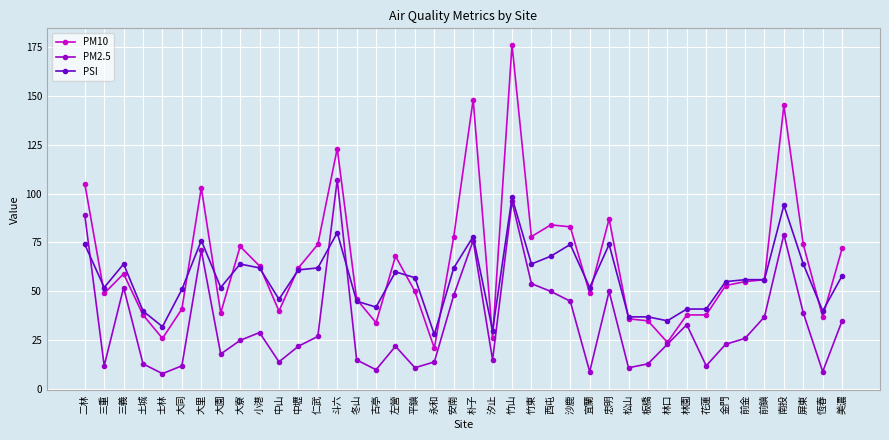

Is the value of PM2.5 at 小港 greater than the value of PSI at 金門?

No